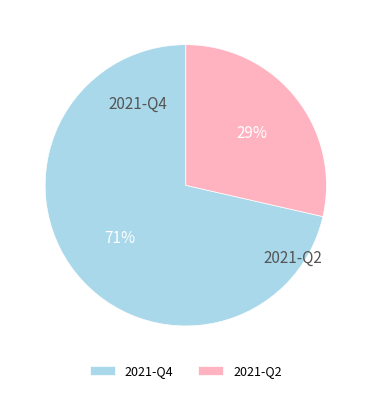

Which category has the biggest portion of the pie?

2021-Q4